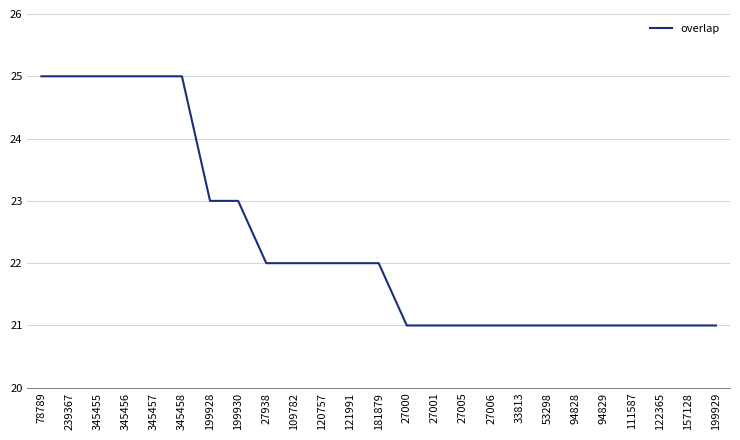

What is the ratio of the value at 27001 to the value at 199928?

0.9